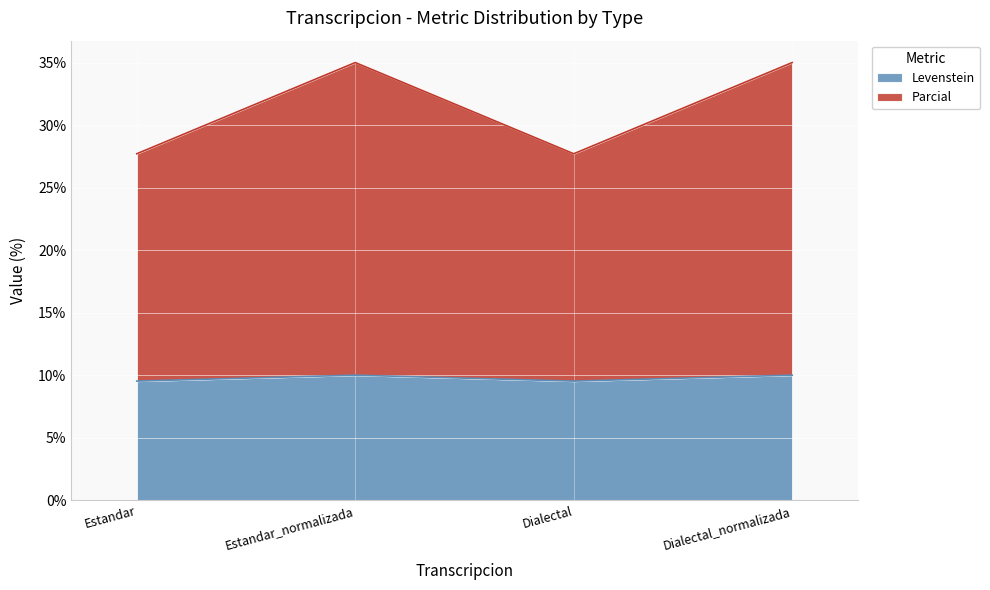

True or false: Parcial and Levenstein intersect in this chart.

False